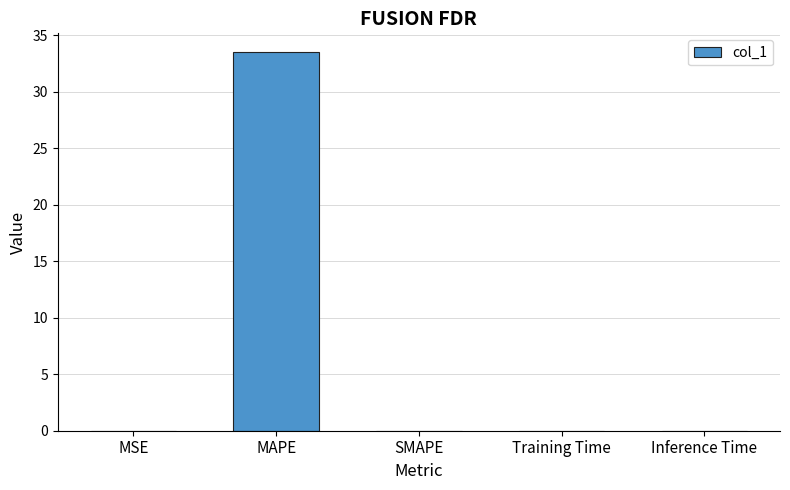

The chart shows a value of 0.0 at SMAPE. True or false?

True